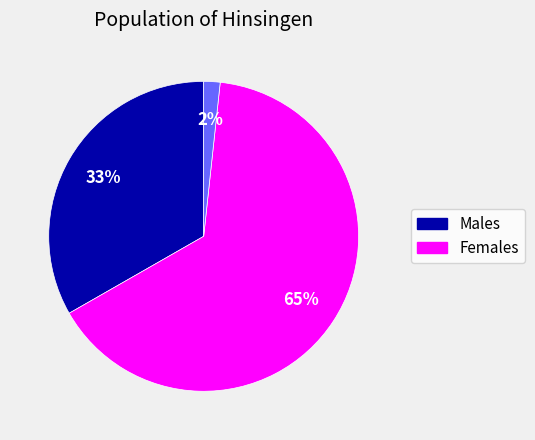

Is there a majority slice in this chart?

Yes